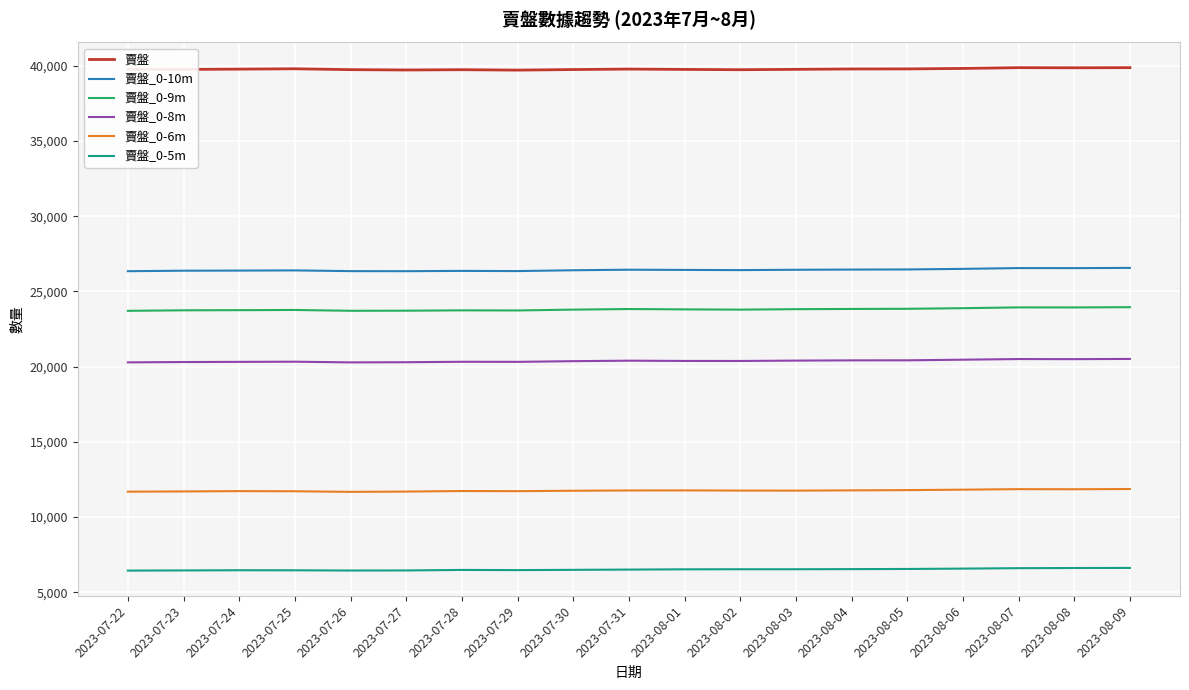

True or false: 賣盤_0-9m and 賣盤_0-10m intersect in this chart.

False